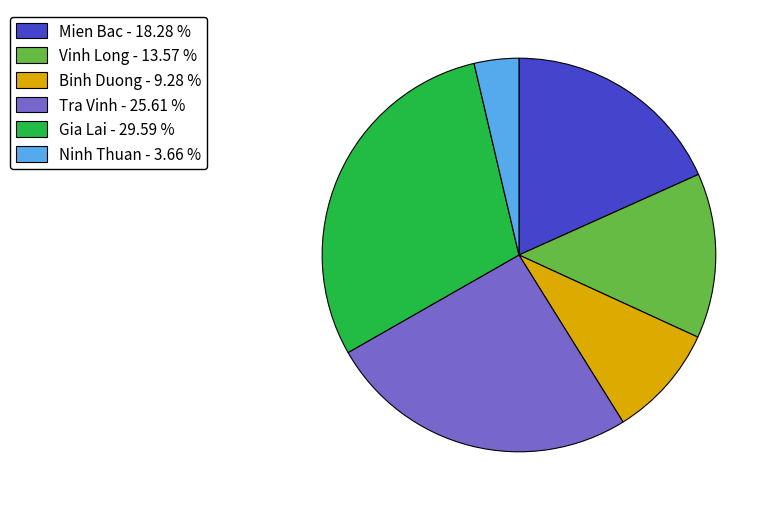

Is the sum of Vinh Long and Tra Vinh greater than half?

No